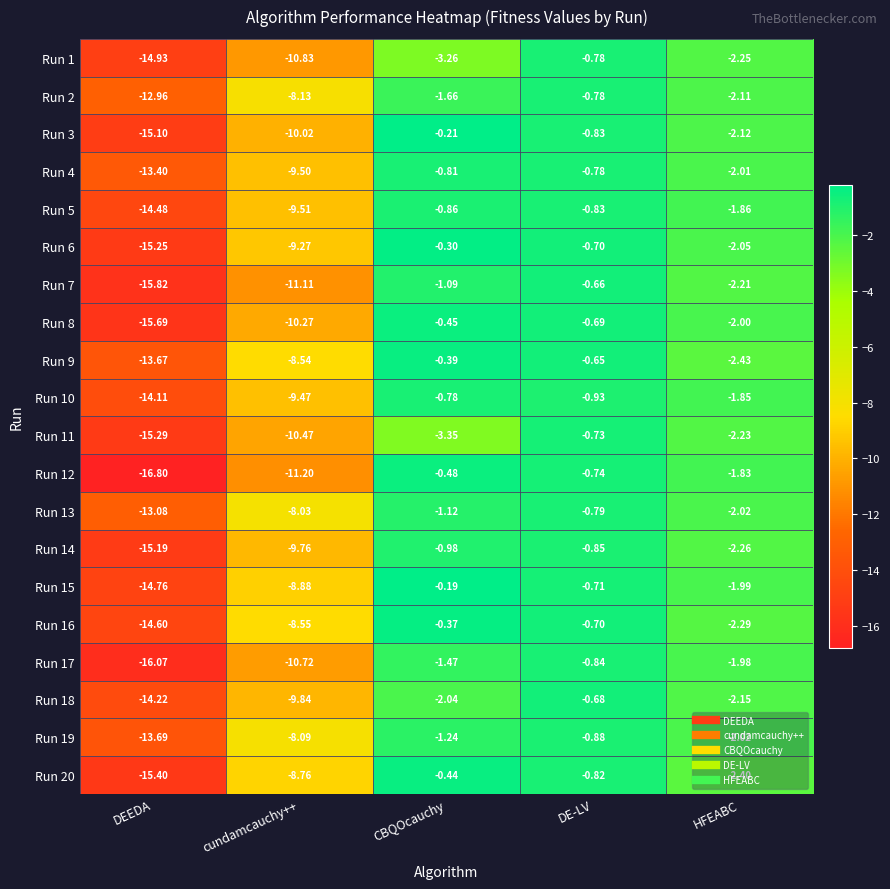

At which label does Run 2 first exceed -2?

CBQOcauchy